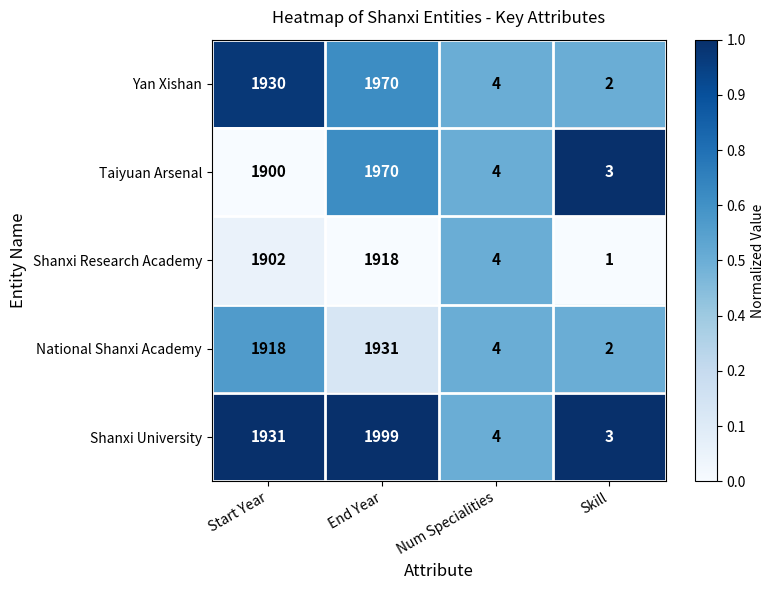

How many categories are shown in the chart?

4